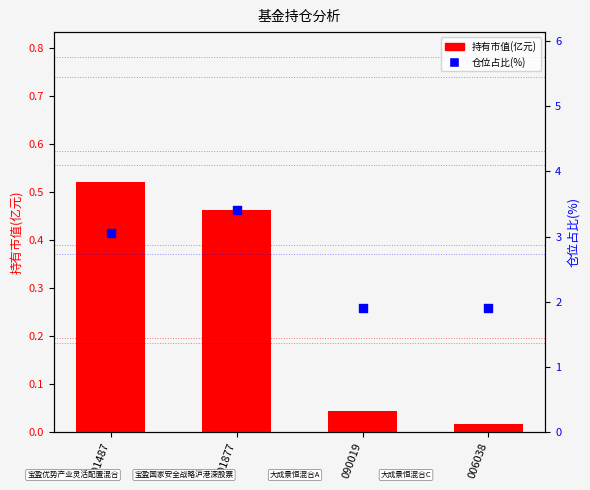

At how many categories does at least one series exceed 3?

2